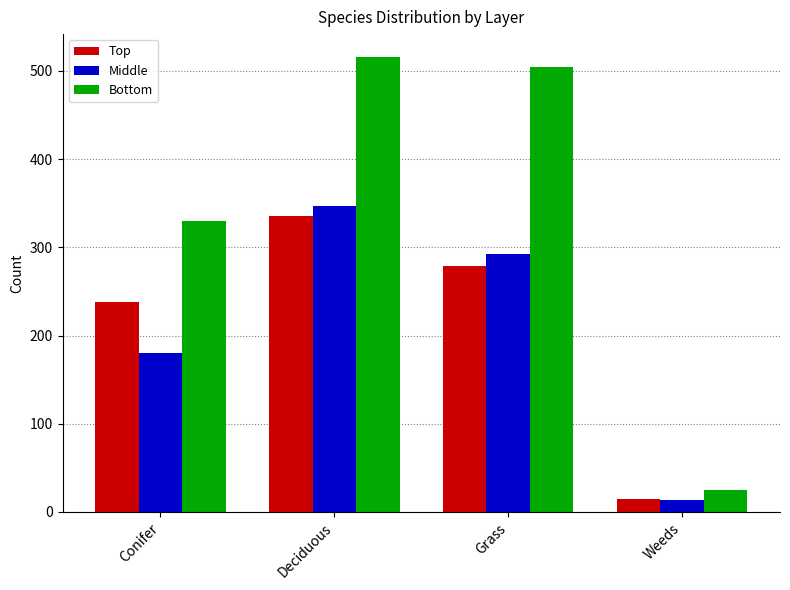

What is the label of the 4th bar from the left?

Weeds